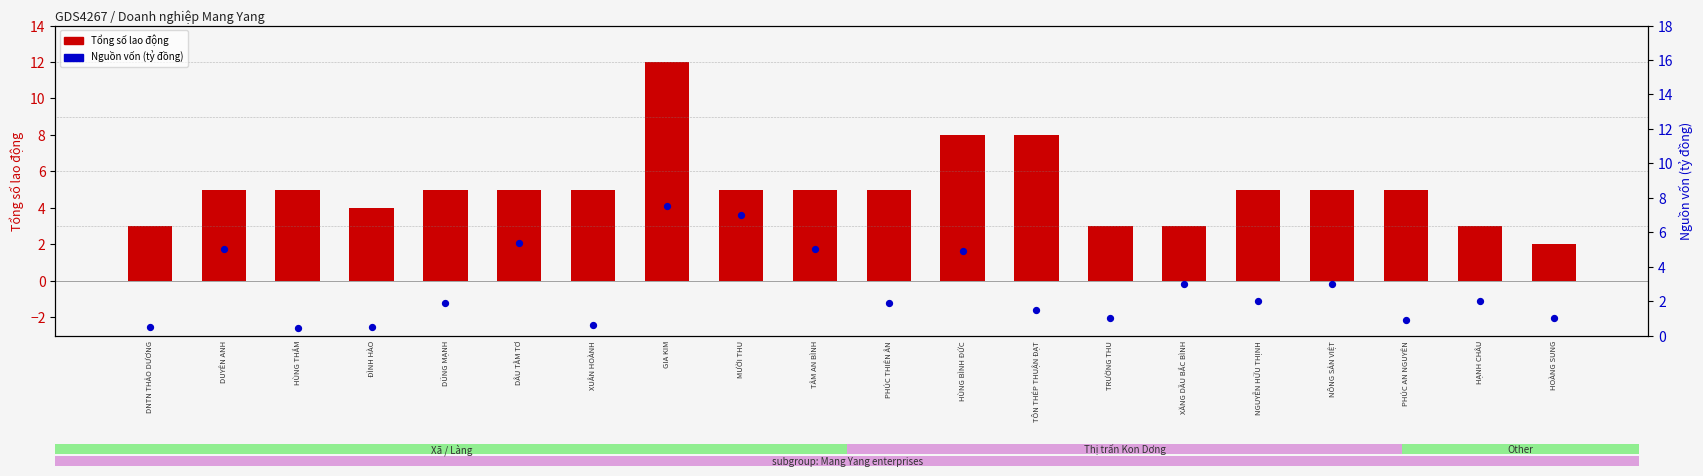

What is the total value across all series at NÔNG SẢN VIỆT?

8.0